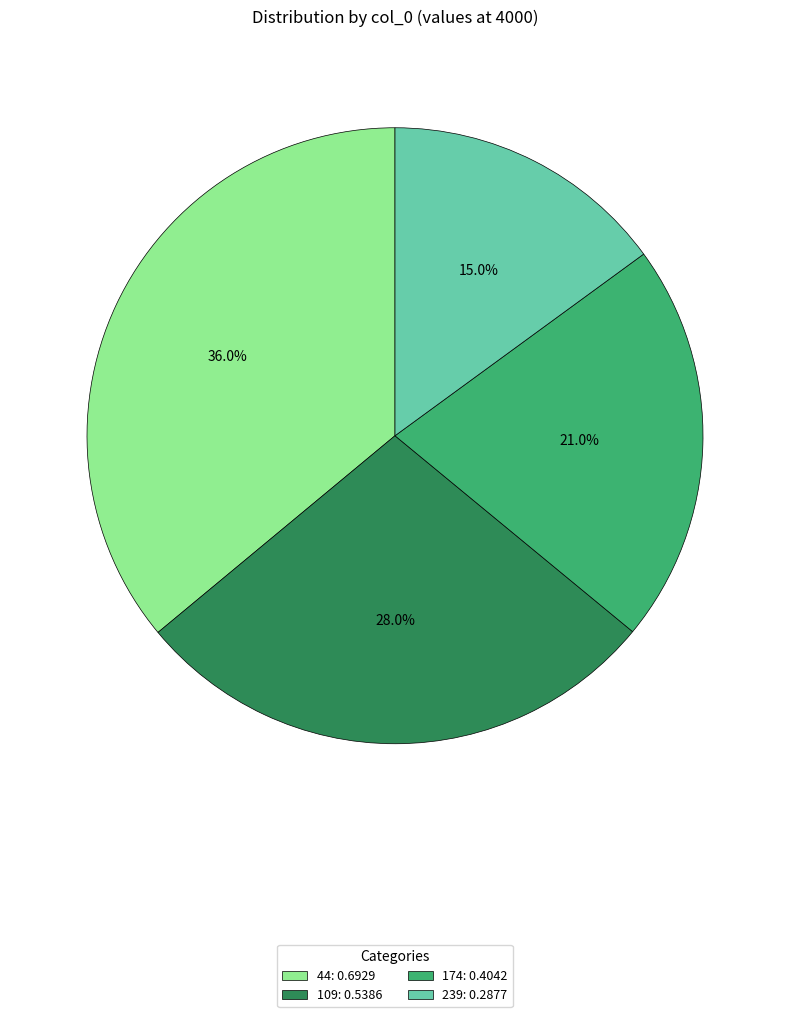

To the nearest percent, what is the difference between the largest and smallest slice percentages?

21%